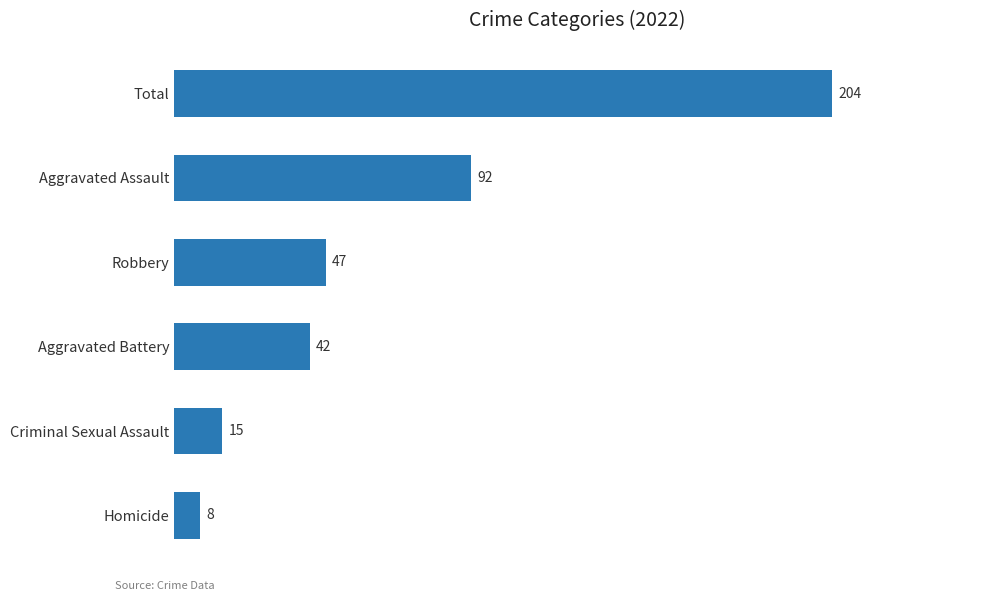

The value at Robbery is 24. True or false?

False